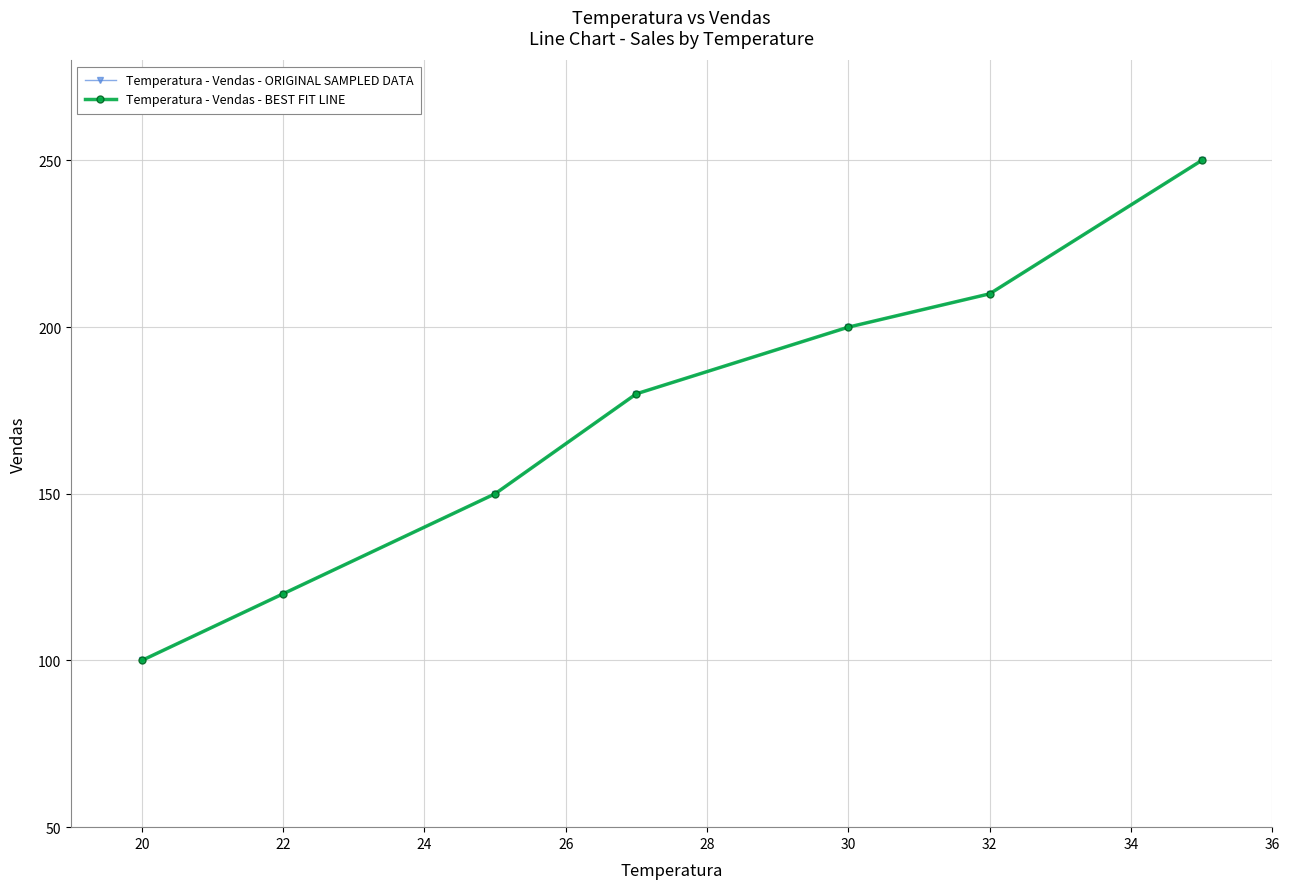

Is this an area chart (filled region under the line)?

No